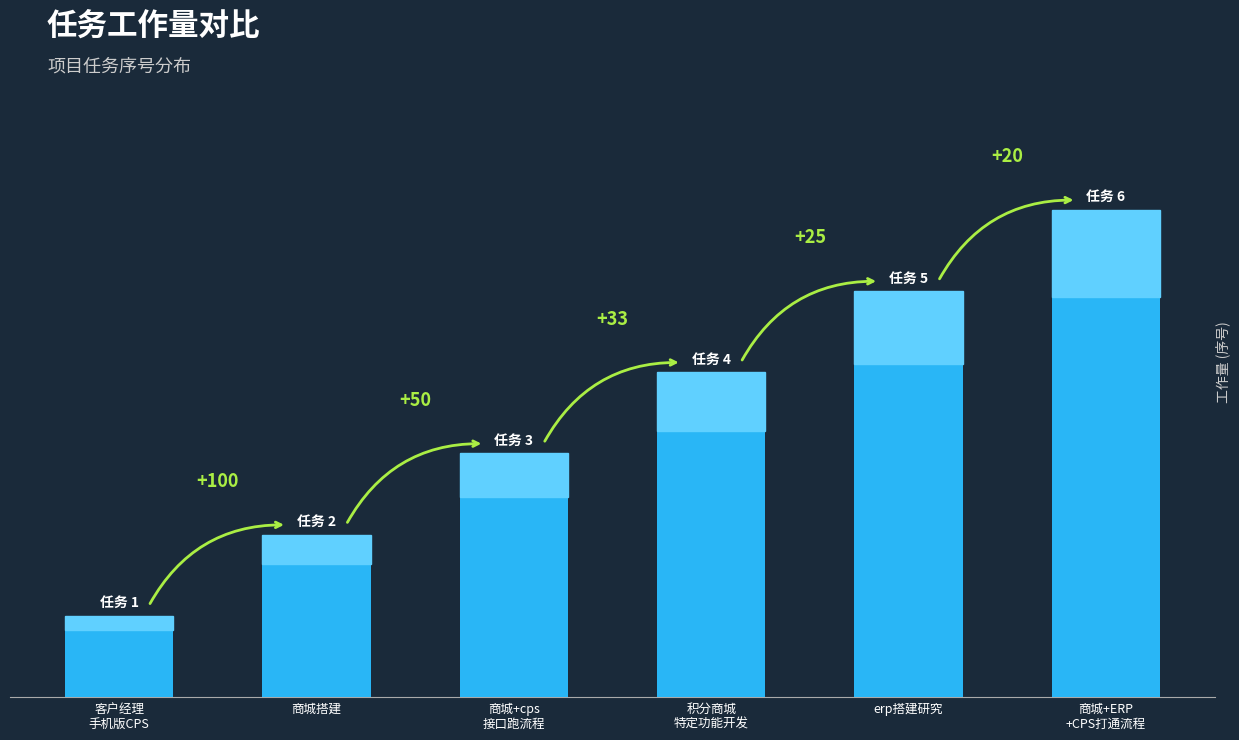

Does the chart contain any negative values?

No